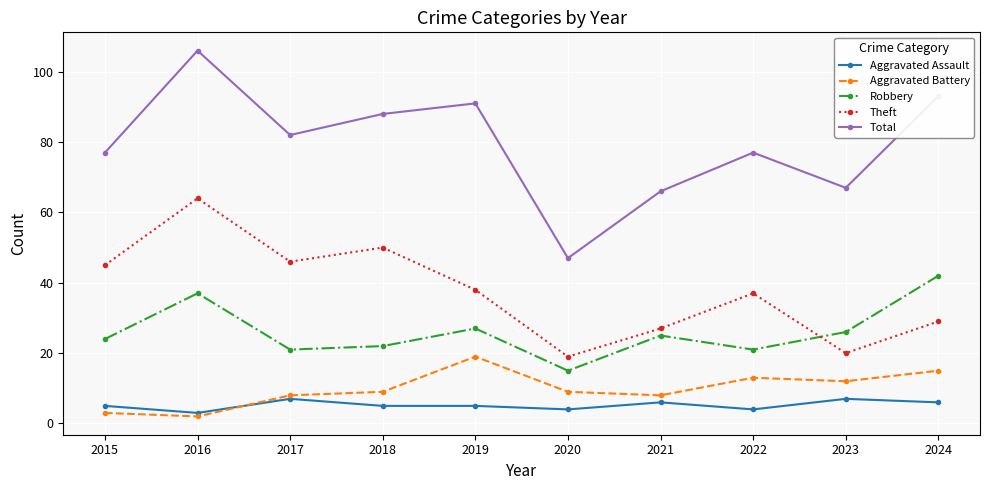

How many data points in Robbery are less than 25?

5